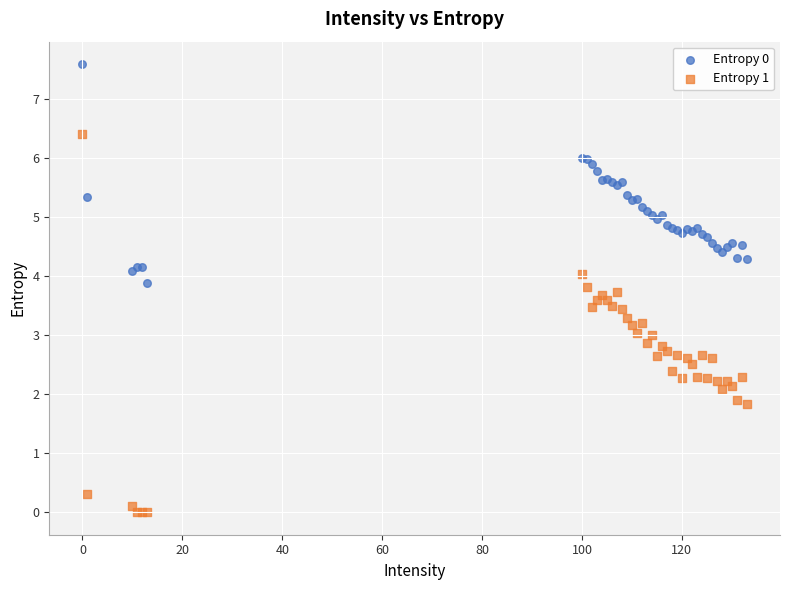

Which series has the largest Y range (max minus min)?

Entropy 1